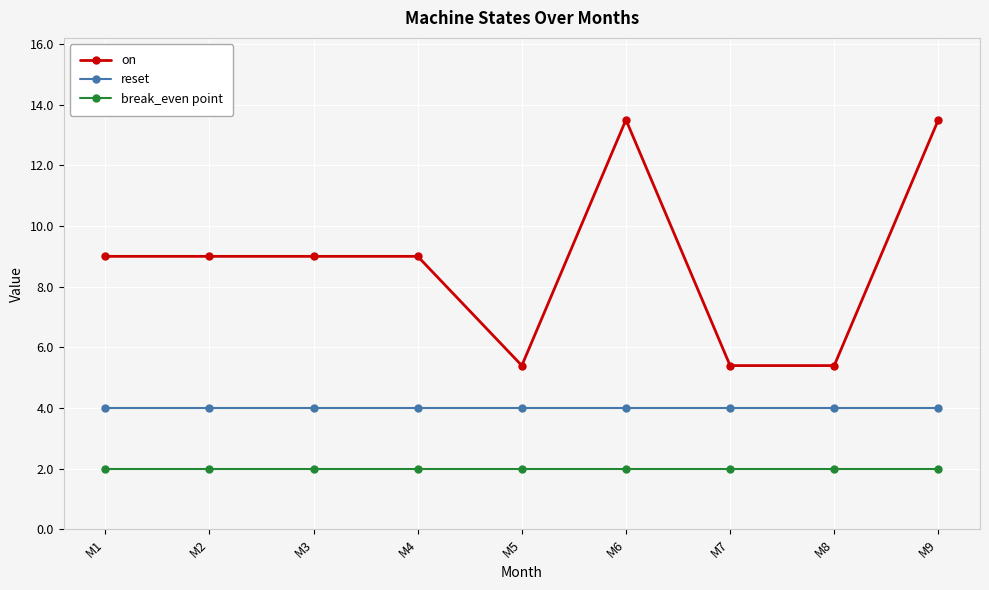

At M8, list the series in order from smallest to largest.

break_even point, reset, on